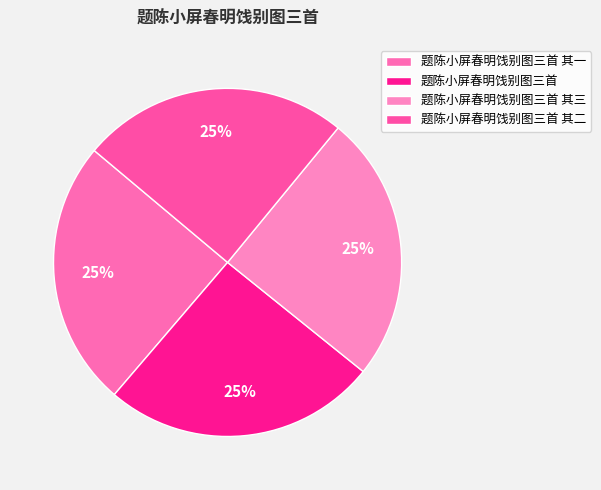

The 题陈小屏春明饯别图三首 其二 slice represents 11% of the pie. True or false?

False